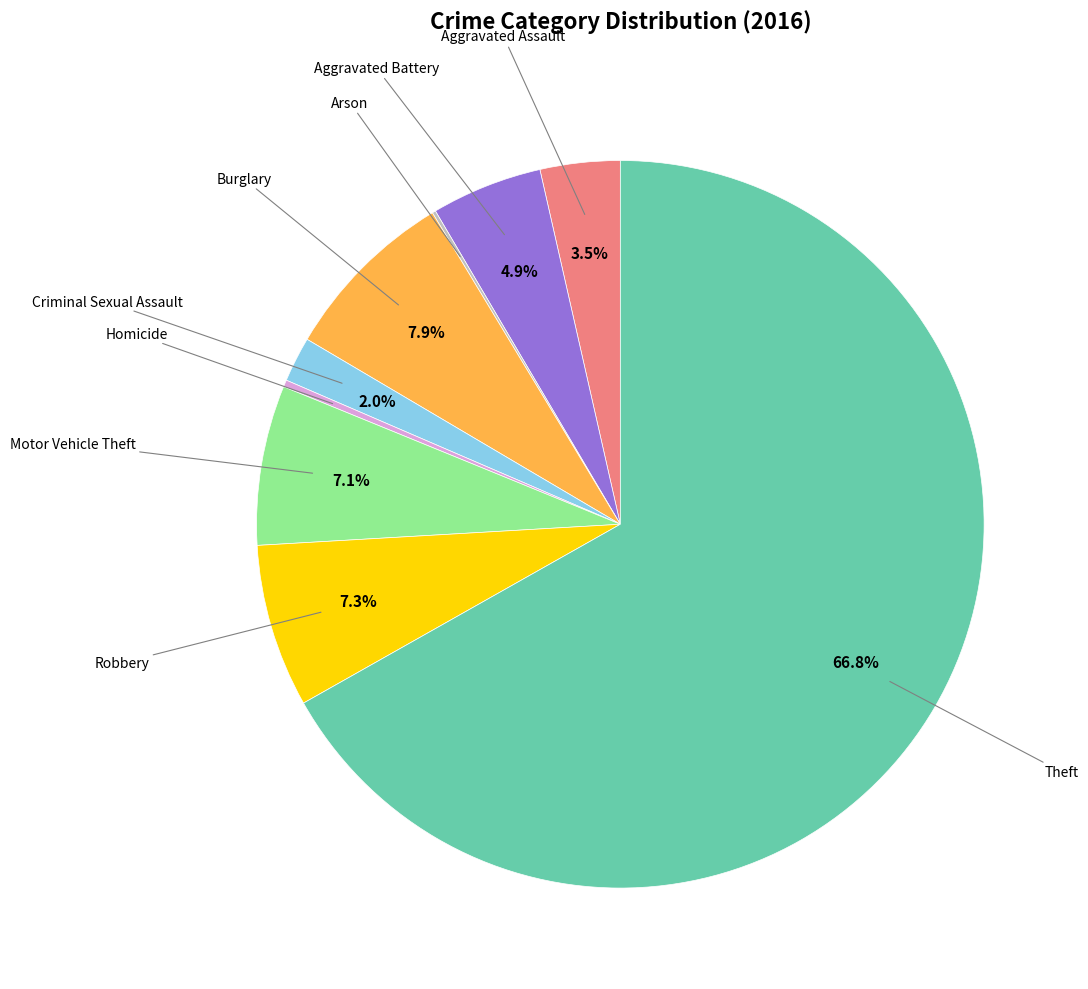

Is there a majority slice in this chart?

Yes